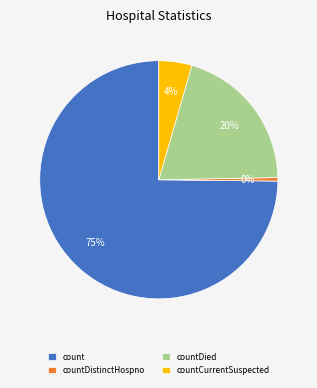

To the nearest percent, what is the difference between the countDied and countDistinctHospno slice percentages?

20%